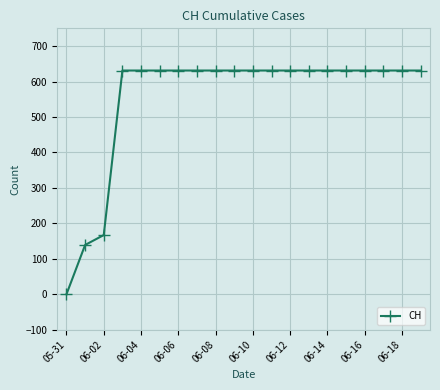

Reading right to left, extract all data points from this chart.

631	631	631	631	631	631	631	631	631	631	631	631	631	631	631	631	631	167	139	0